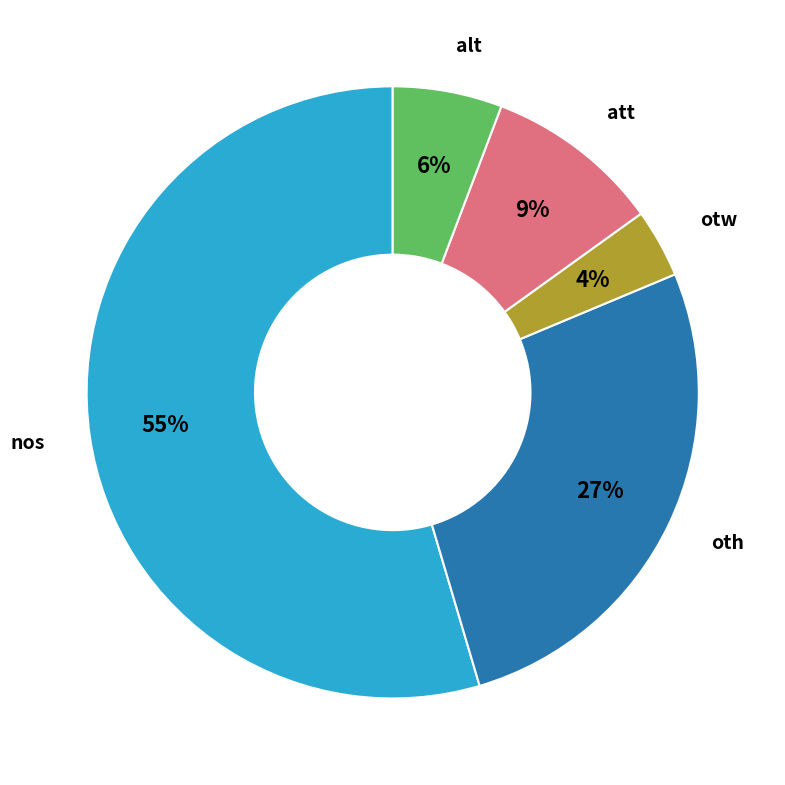

To the nearest percent, what is the average slice percentage?

20%